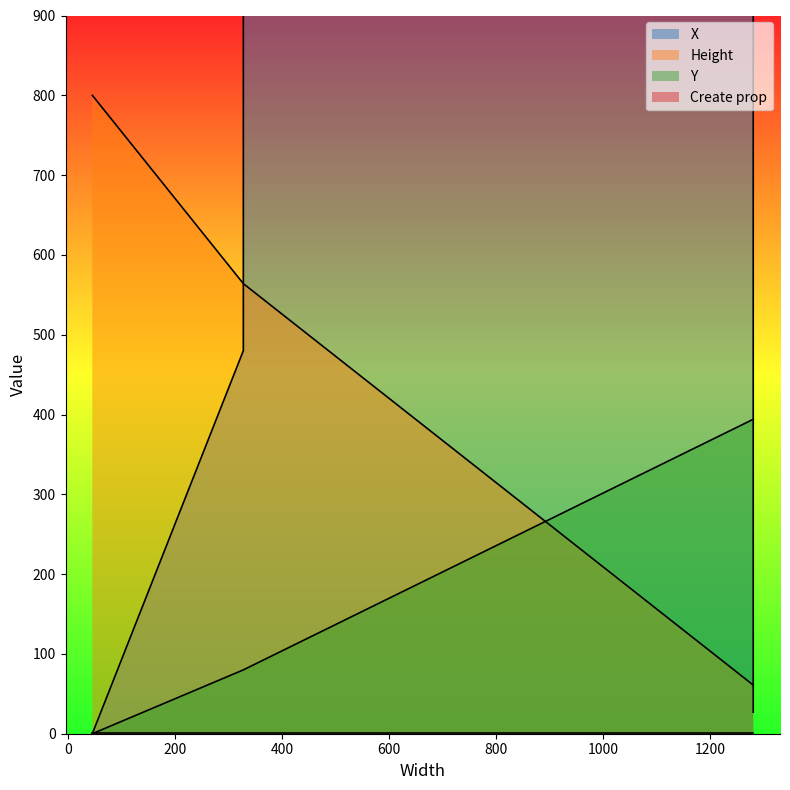

List the series in order of their overall mean, highest first.

X, Height, Y